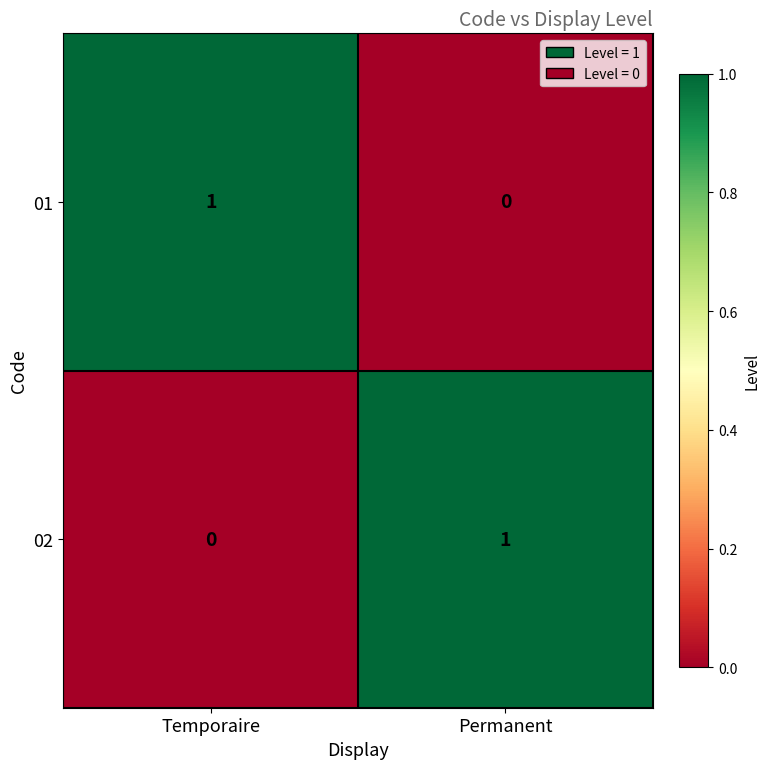

At which label is 01 closest to 0?

Permanent